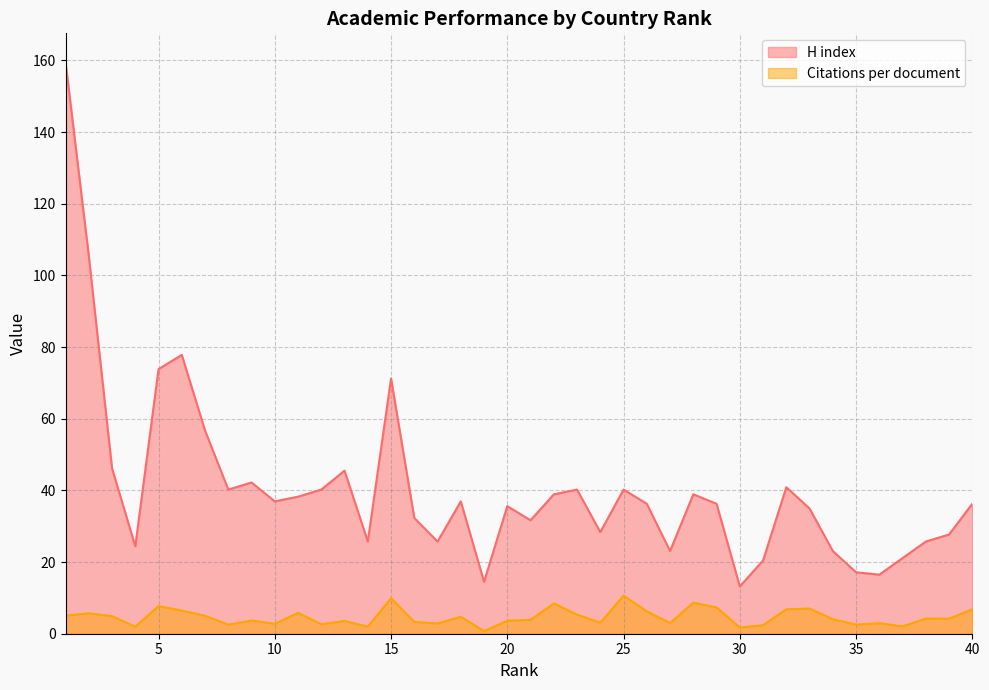

How many lines are shown in the chart?

2